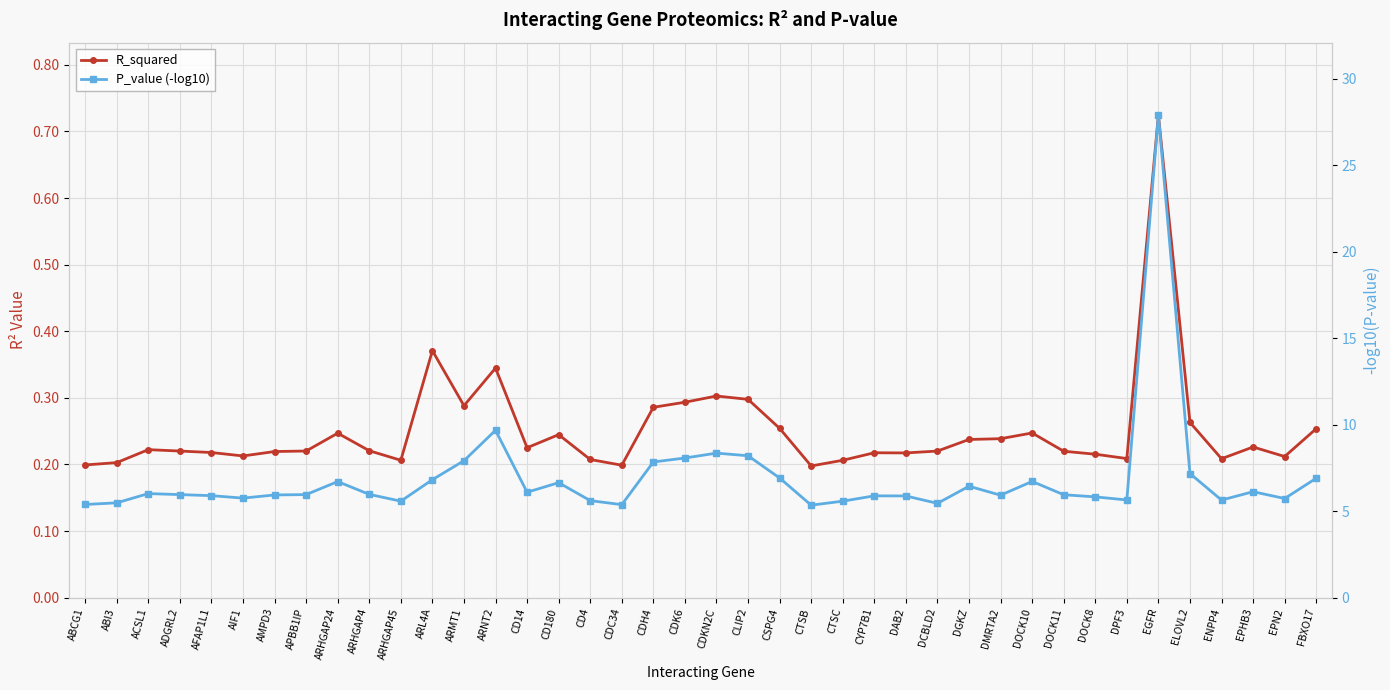

What is the approximate value of P_value (-log10) at CD14?

6.1